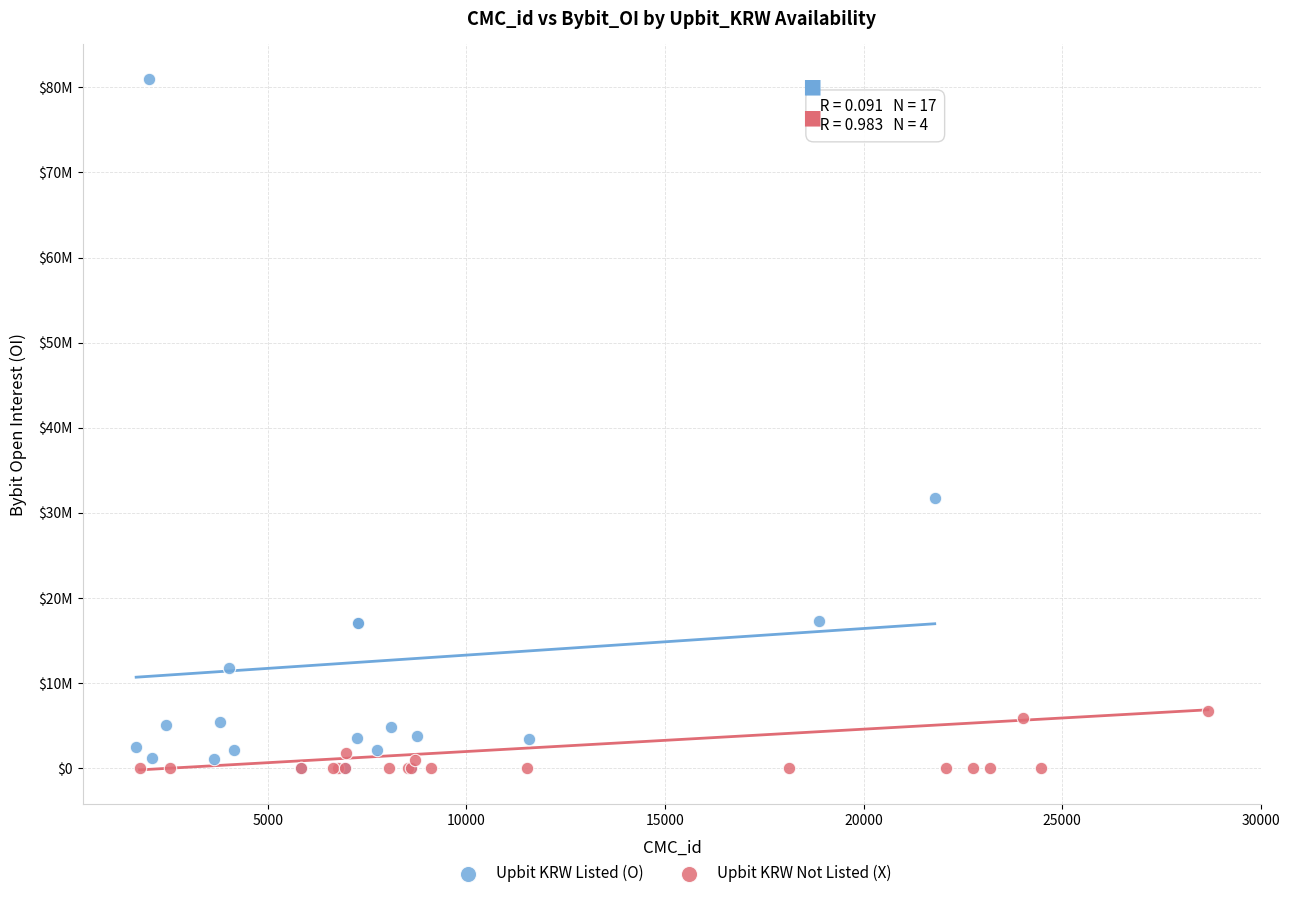

Which series contains the highest Y value?

Upbit KRW Listed (O)